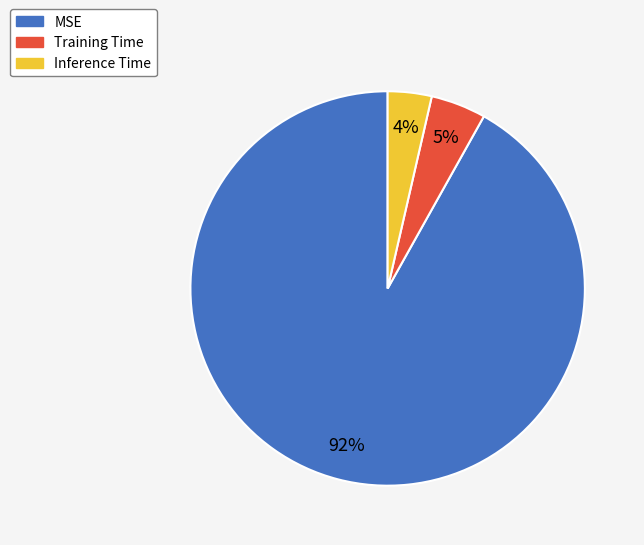

Which slice is the largest?

MSE